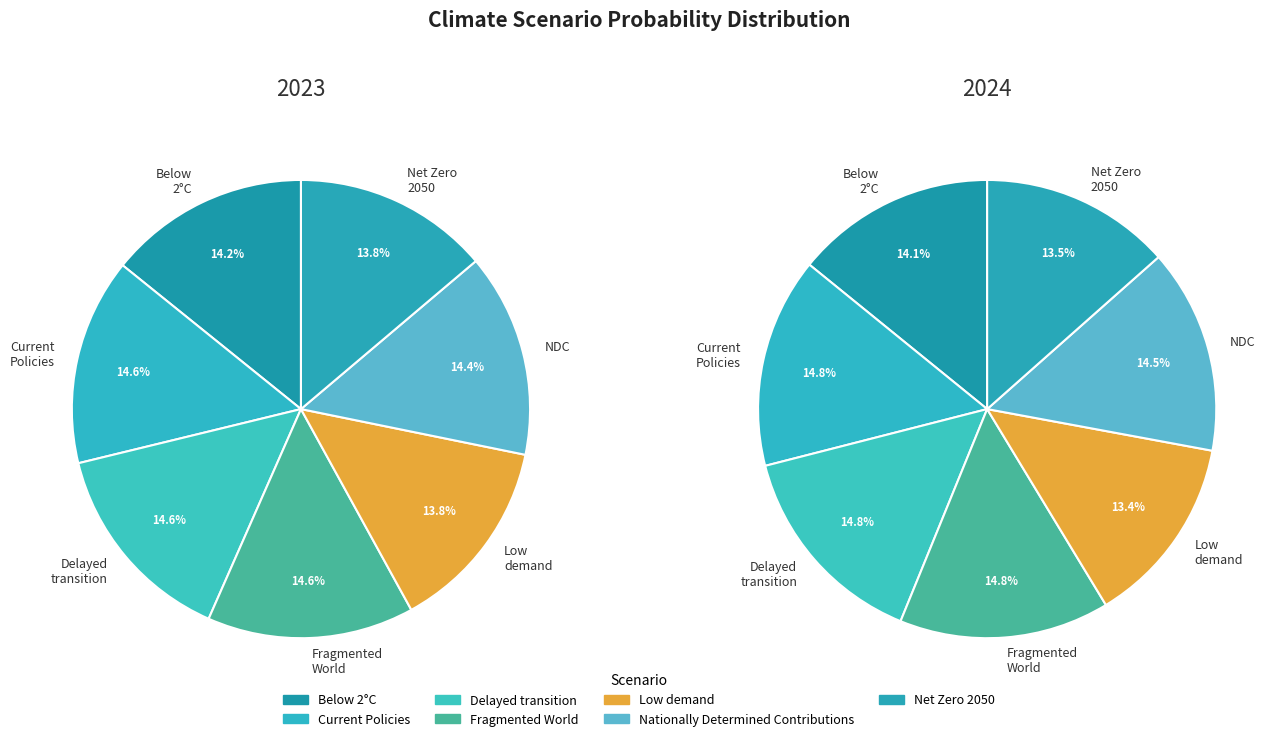

Does any single category account for the majority?

No